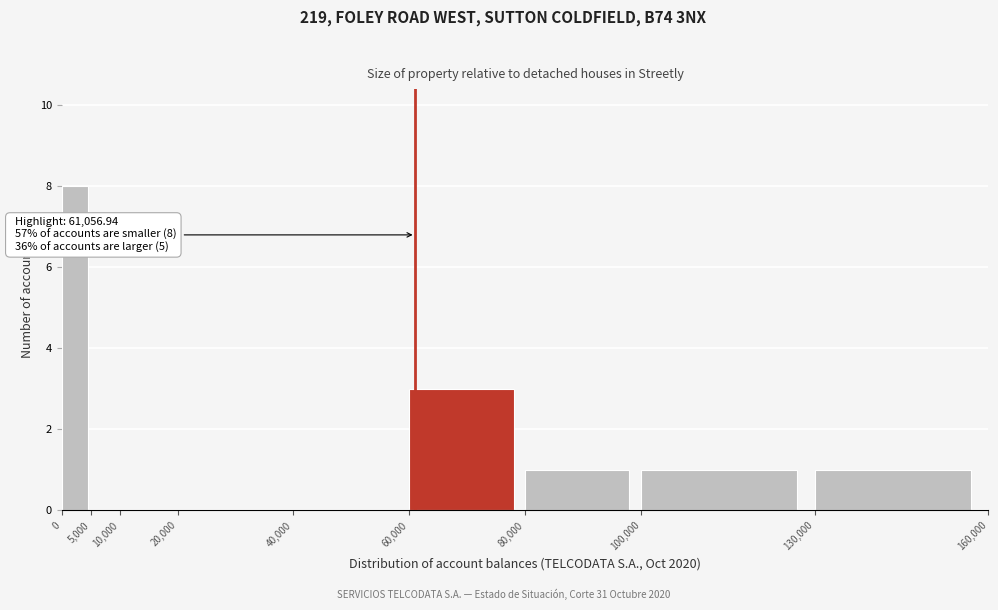

Which range on the x-axis has the tallest bar?

0 to 5,000